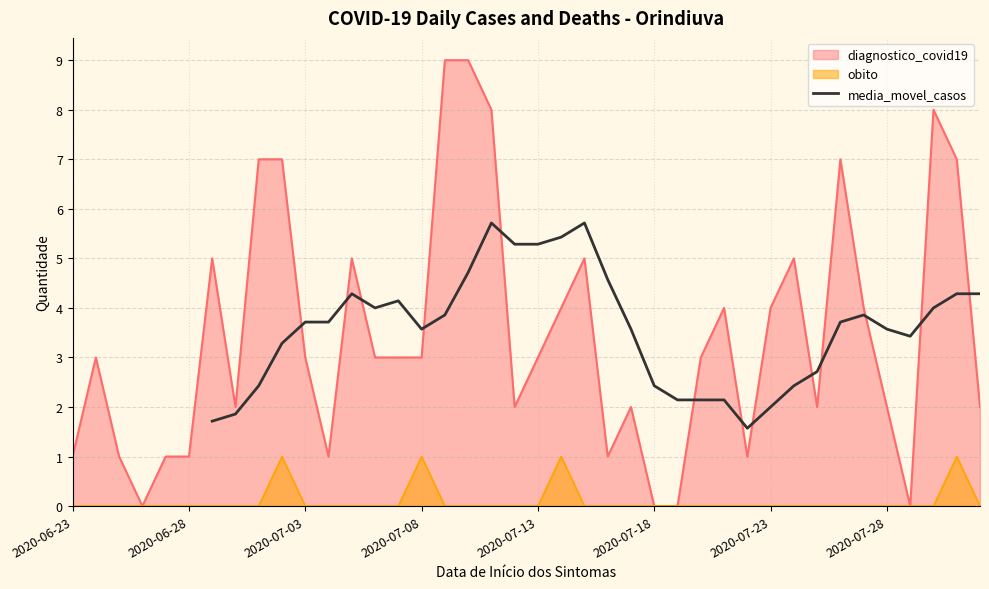

The diagnostico_covid19 series shows 3 at 2020-07-08. True or false?

True